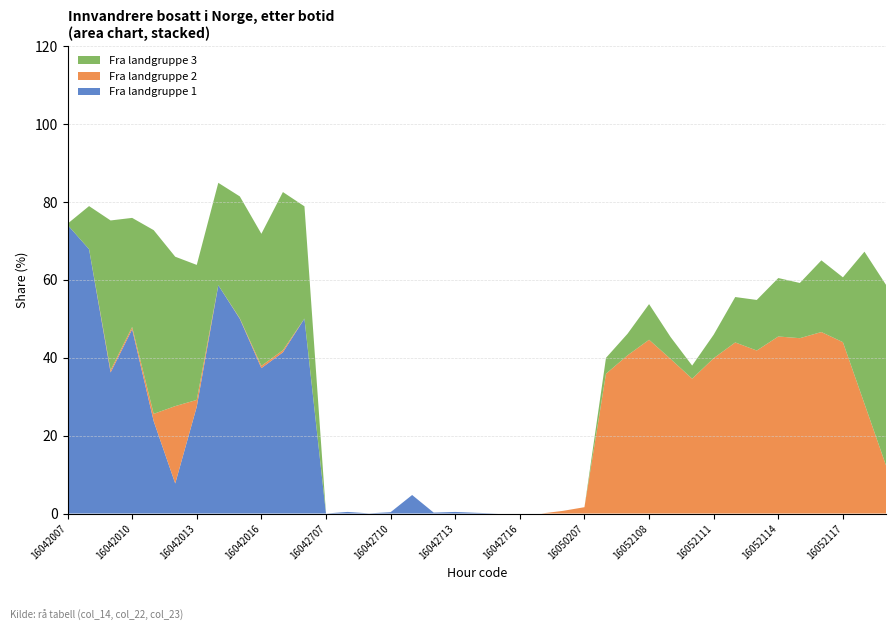

Reading right to left, extract all data points from this chart.

Fra landgruppe 1 (col_14): 16052119=0.0	16052118=0.0	16052117=0.0	16052116=0.0	16052115=0.0	16052114=0.0	16052113=0.0	16052112=0.0	16052111=0.0	16052110=0.0	16052109=0.0	16052108=0.0	16052107=0.0	16052106=0.0	16050207=0.0	16050206=0.0	16042717=0.0	16042716=0.0	16042715=0.0	16042714=0.2	16042713=0.4	16042712=0.2	16042711=4.8	16042710=0.3	16042709=0.0	16042708=0.4	16042707=0.0	16042018=50.1	16042017=41.4	16042016=37.3	16042015=50.0	16042014=58.6	16042013=27.4	16042012=7.7	16042011=23.7	16042010=47.3	16042009=36.2	16042008=67.9	16042007=74.1
Fra landgruppe 2 (col_22): 16052119=12.4	16052118=28.2	16052117=44.0	16052116=46.6	16052115=45.0	16052114=45.5	16052113=41.9	16052112=43.9	16052111=39.9	16052110=34.6	16052109=39.7	16052108=44.6	16052107=40.6	16052106=35.9	16050207=1.6	16050206=0.7	16042717=0.0	16042716=0.0	16042715=0.0	16042714=0.0	16042713=0.0	16042712=0.0	16042711=0.0	16042710=0.0	16042709=0.0	16042708=0.0	16042707=0.0	16042018=0.0	16042017=0.5	16042016=0.6	16042015=0.1	16042014=0.0	16042013=1.7	16042012=19.9	16042011=1.9	16042010=0.6	16042009=0.6	16042008=0.0	16042007=0.0
Fra landgruppe 3 (col_23): 16052119=46.4	16052118=39.0	16052117=16.7	16052116=18.4	16052115=14.2	16052114=15.0	16052113=13.0	16052112=11.7	16052111=6.0	16052110=3.4	16052109=5.6	16052108=9.2	16052107=5.5	16052106=4.1	16050207=0.0	16050206=0.0	16042717=0.0	16042716=0.0	16042715=0.0	16042714=0.0	16042713=0.0	16042712=0.0	16042711=0.0	16042710=0.0	16042709=0.0	16042708=0.0	16042707=0.0	16042018=28.8	16042017=40.6	16042016=33.9	16042015=31.3	16042014=26.3	16042013=34.7	16042012=38.4	16042011=47.2	16042010=28.0	16042009=38.5	16042008=11.1	16042007=0.3